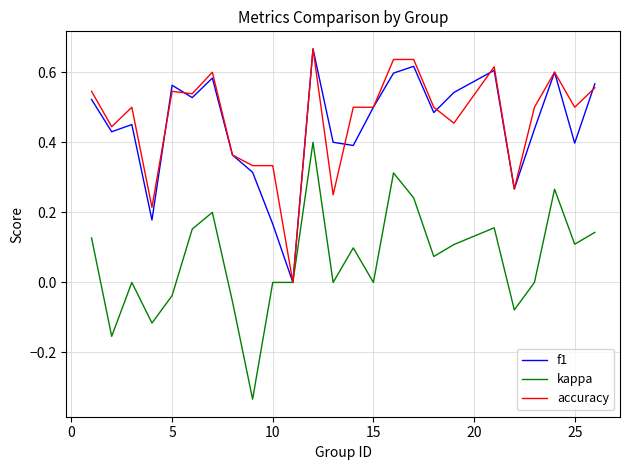

What is the sum of all f1 values?

11.2